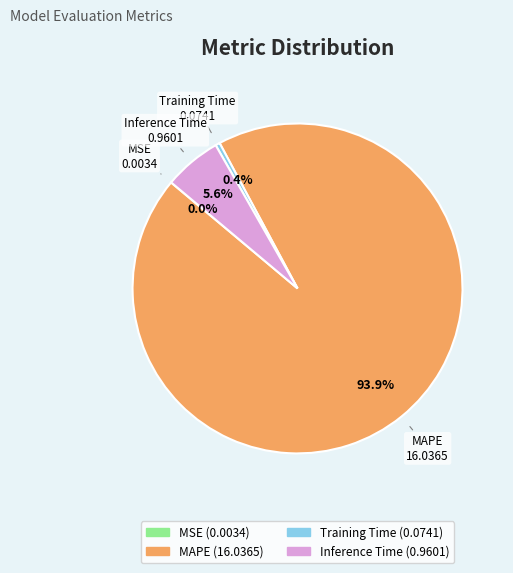

True or false: MAPE accounts for 94% of the total.

True